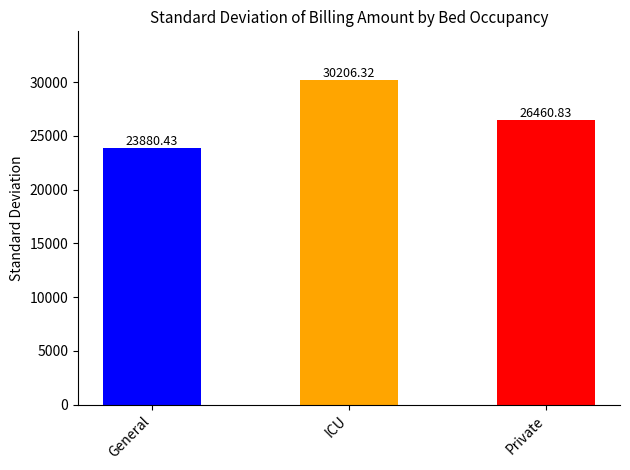

Approximately how many times larger is the value at General compared to ICU?

0.8